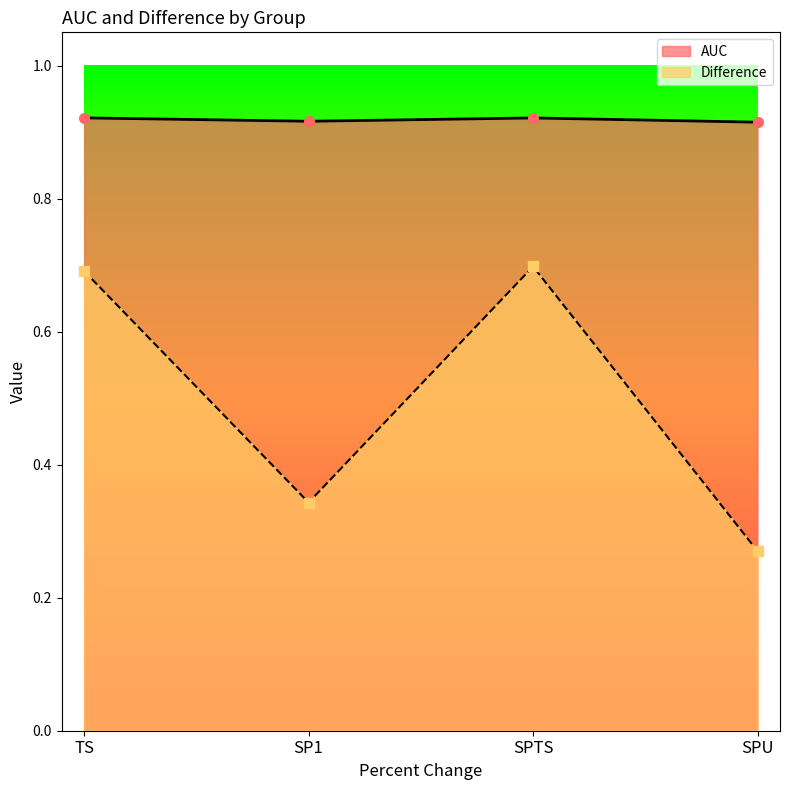

At which category is the sum across all series the highest?

SPTS